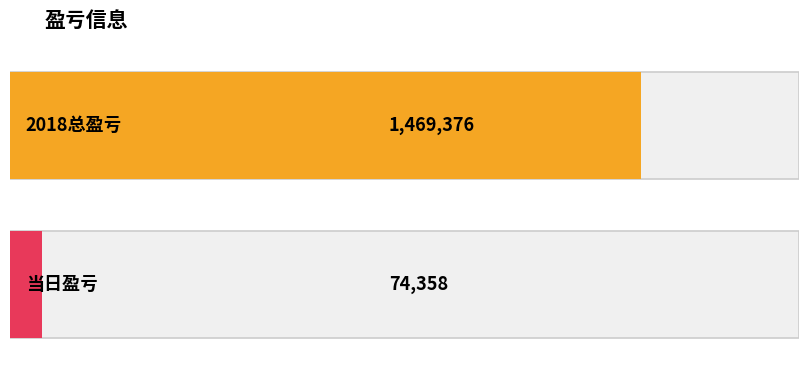

What is the value of the 2nd bar from the left?

74358